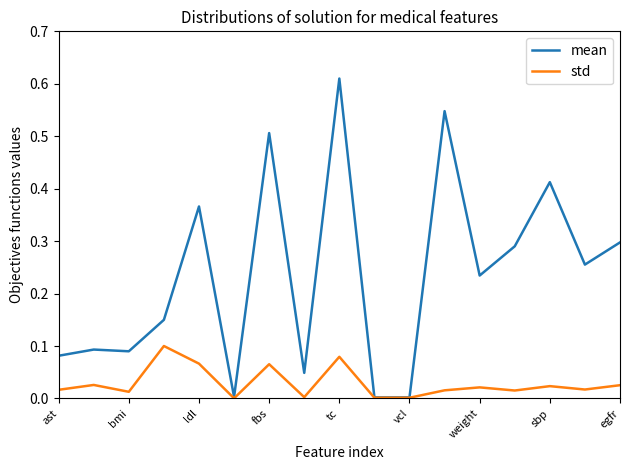

How many lines are shown in the chart?

2